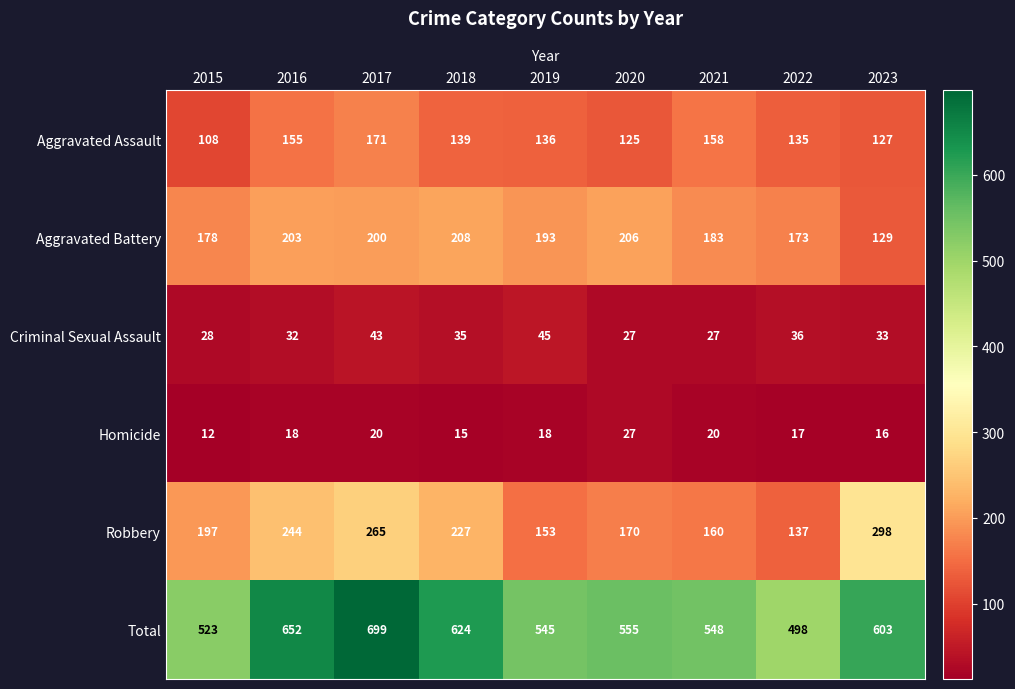

What is the difference between the Criminal Sexual Assault values at 2018 and 2019?

10